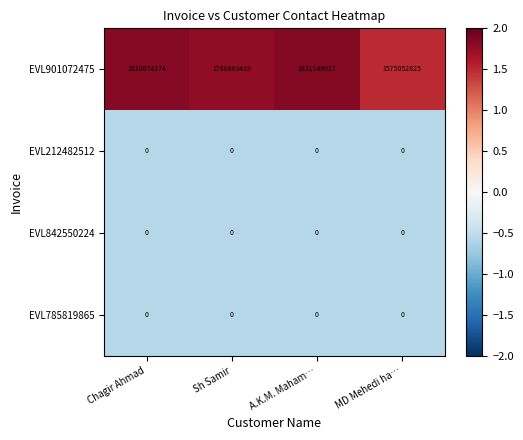

The EVL785819865 series shows 0 at Sh Samir. True or false?

True